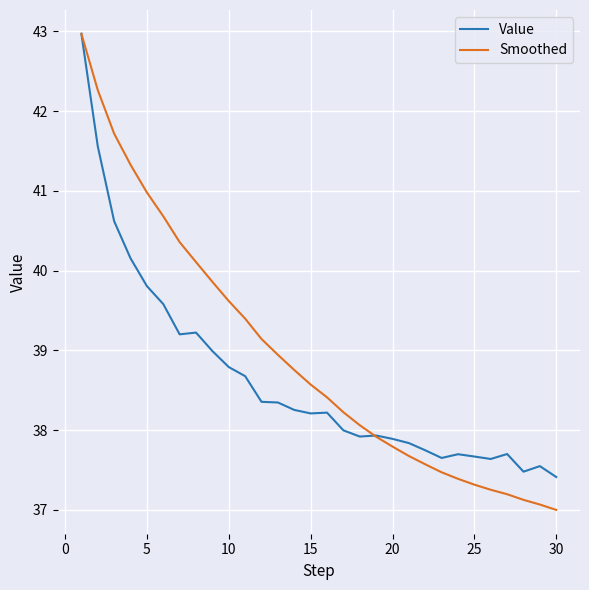

What is the minimum value for Smoothed?

37.0